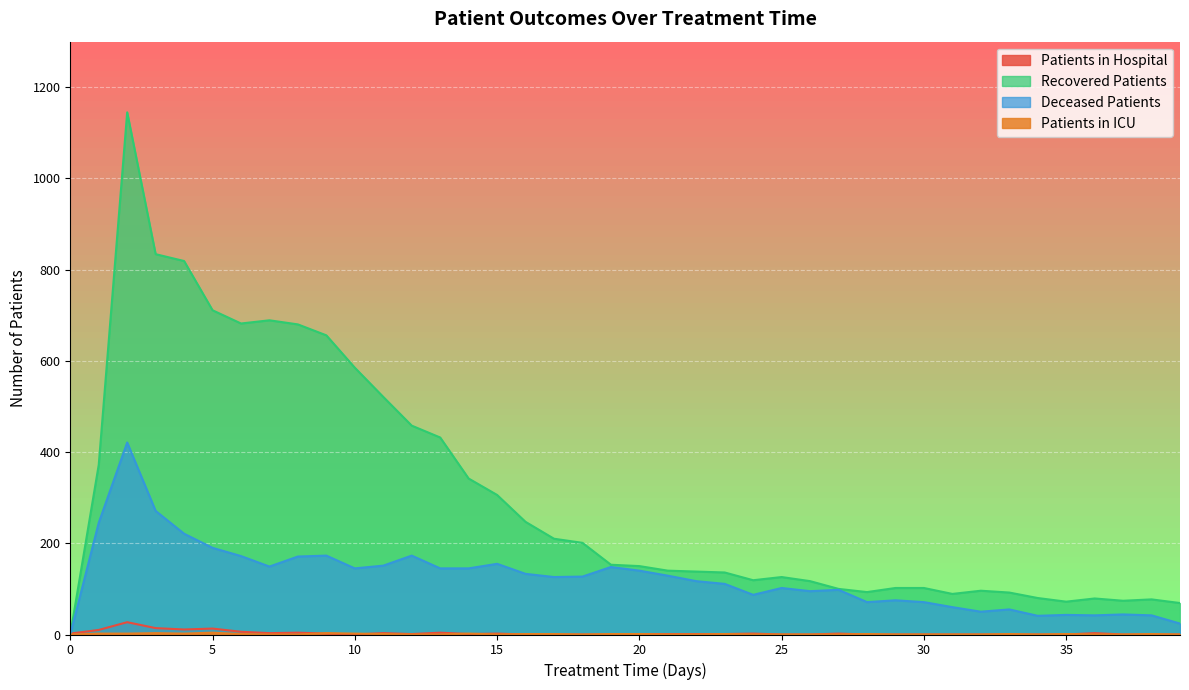

What is the greatest value displayed?

1145